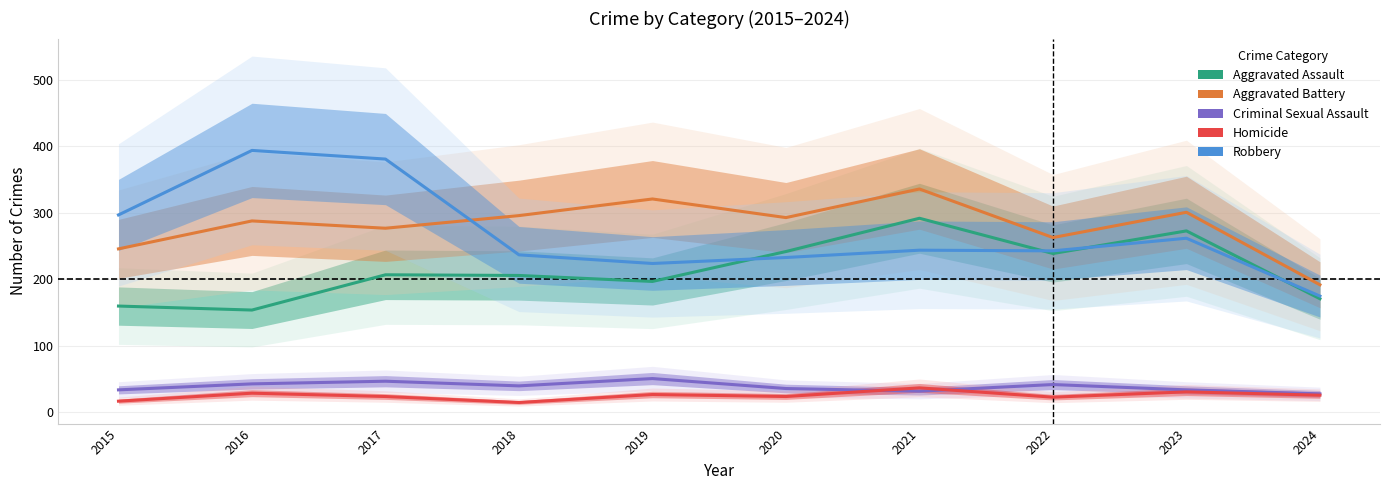

What is the total value across all series at 2019?

820